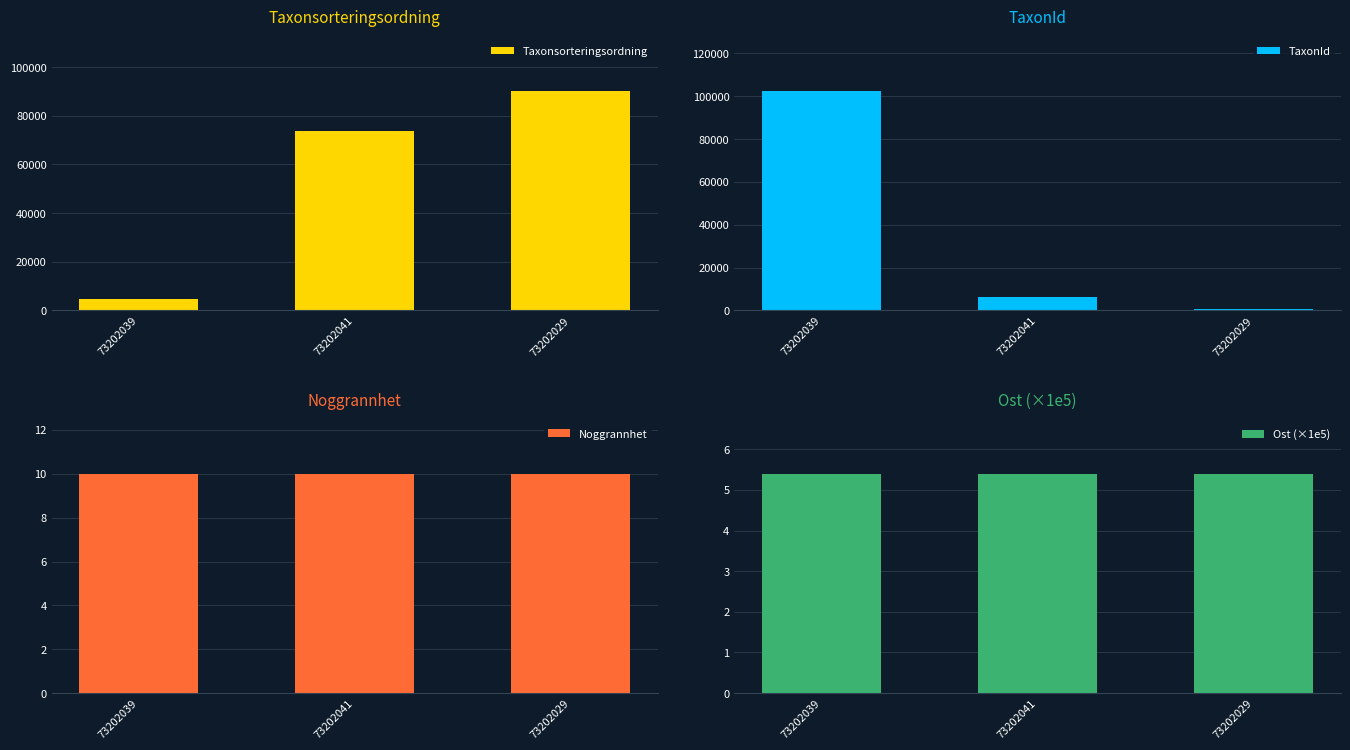

What is the difference between the highest and lowest values at 73202041?

73625.6